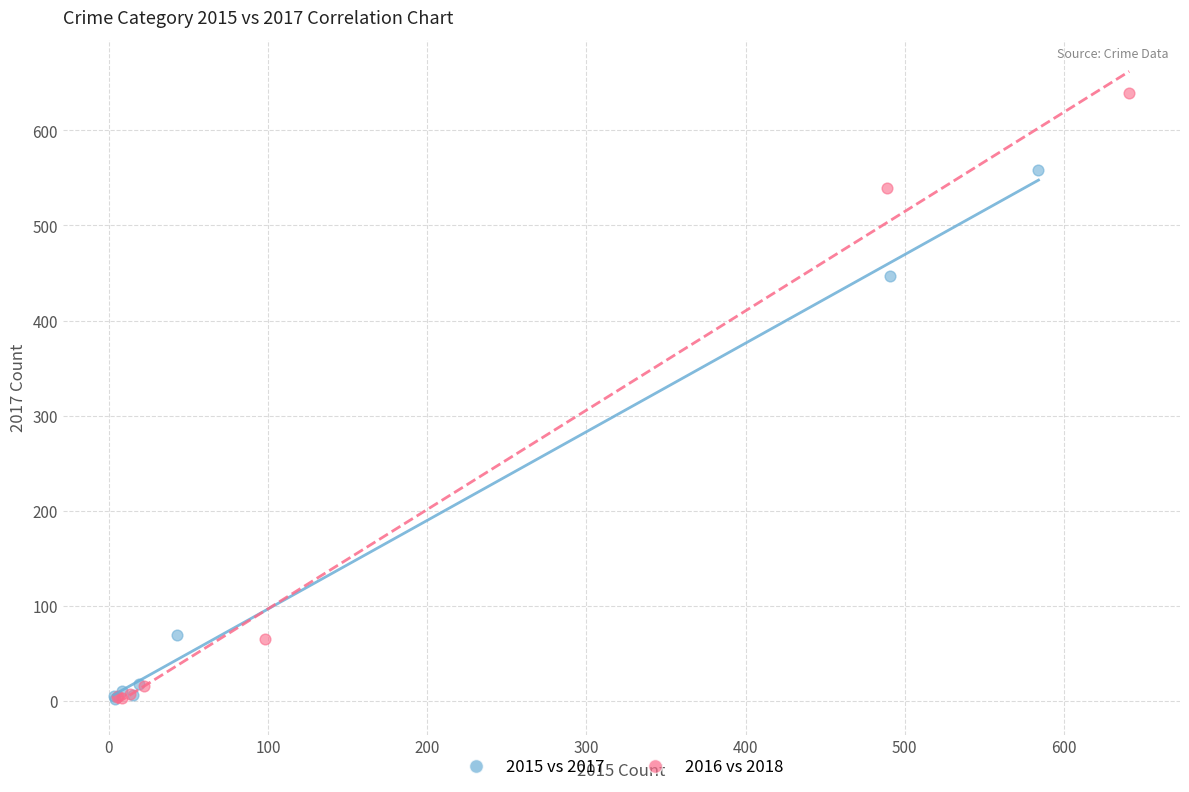

Which series has the widest spread of Y values?

2016 vs 2018